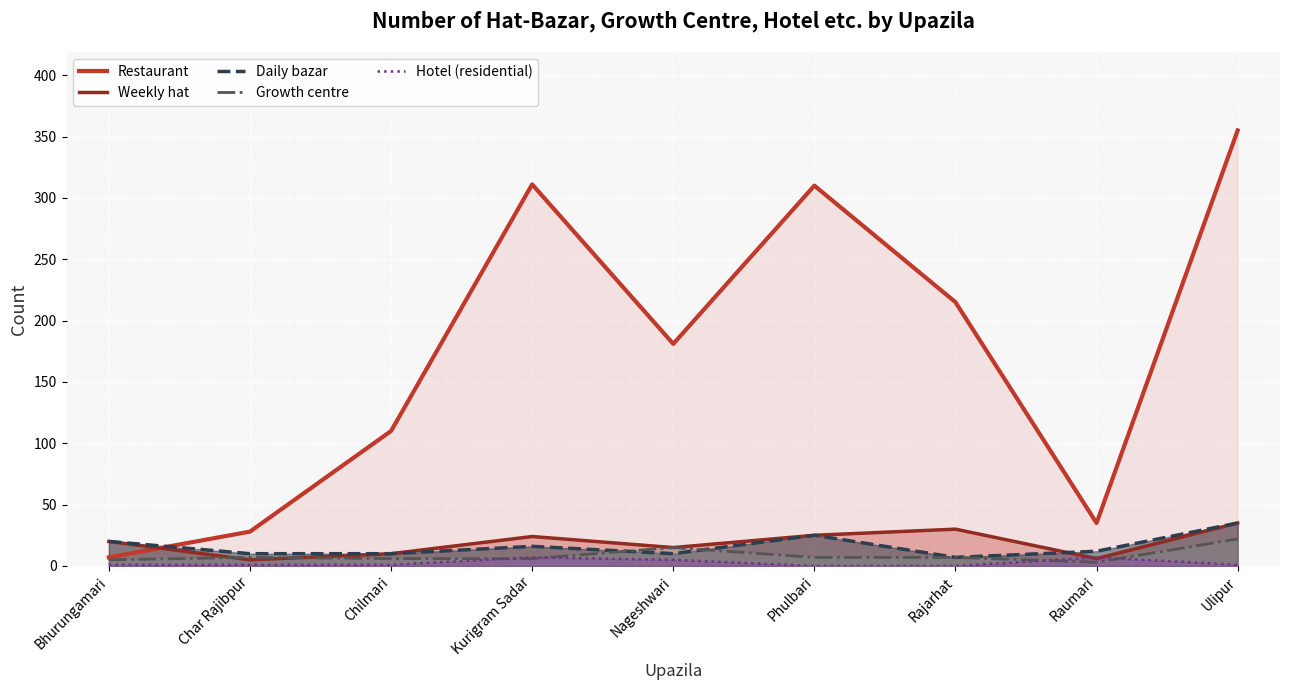

What is the maximum value shown in the chart?

355